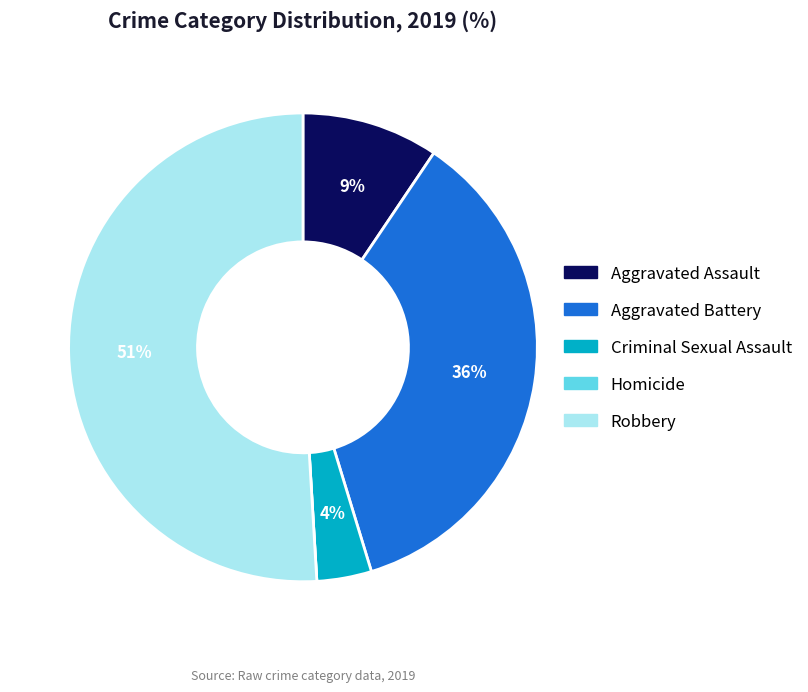

Is there a majority slice in this chart?

Yes